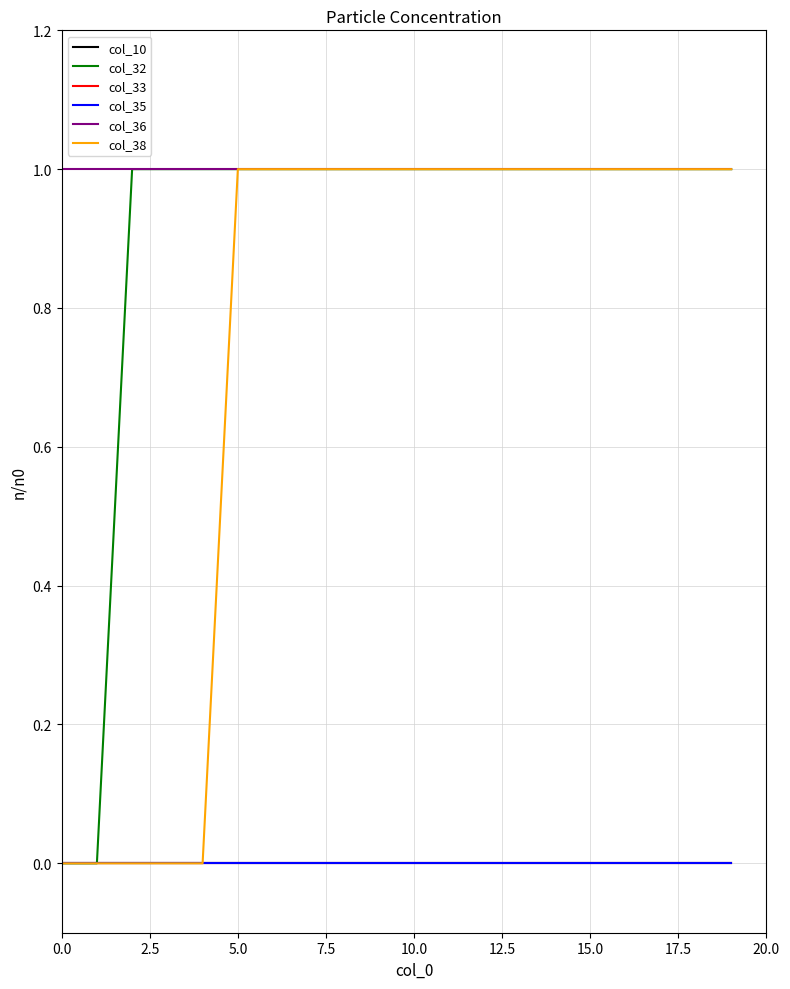

Which series has the widest spread of values?

col_32